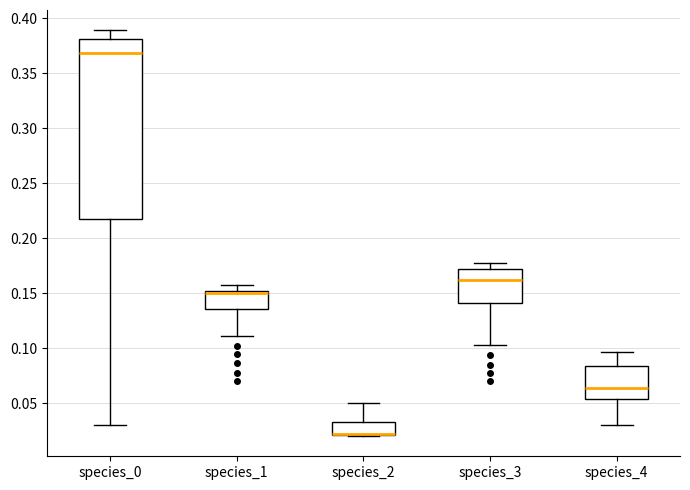

Reading left to right, transcribe this box plot: for each box, give where its median line is, the range the box spans, and where its two whiskers end, as read against the y-axis. The values are not printed on the chart, so give them approximately, as read against the axis.

species_0: median 0.370, box 0.215 to 0.380, whiskers 0.030 to 0.390
species_1: median 0.150 (just below the box's upper edge), box 0.135 to 0.150, whiskers 0.110 to 0.160
species_2: median 0.025, box 0.020 to 0.035, whiskers 0.020 to 0.050
species_3: median 0.160, box 0.140 to 0.170, whiskers 0.105 to 0.180
species_4: median 0.065, box 0.055 to 0.085, whiskers 0.030 to 0.095